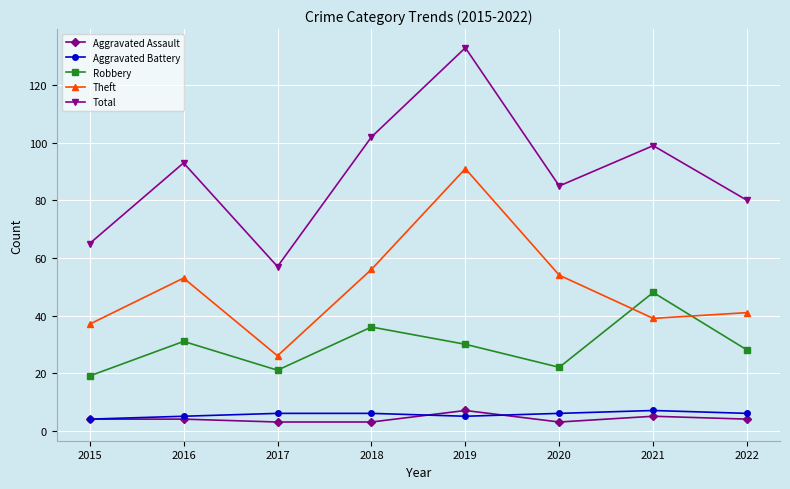

Where is the first local minimum for Total?

2017